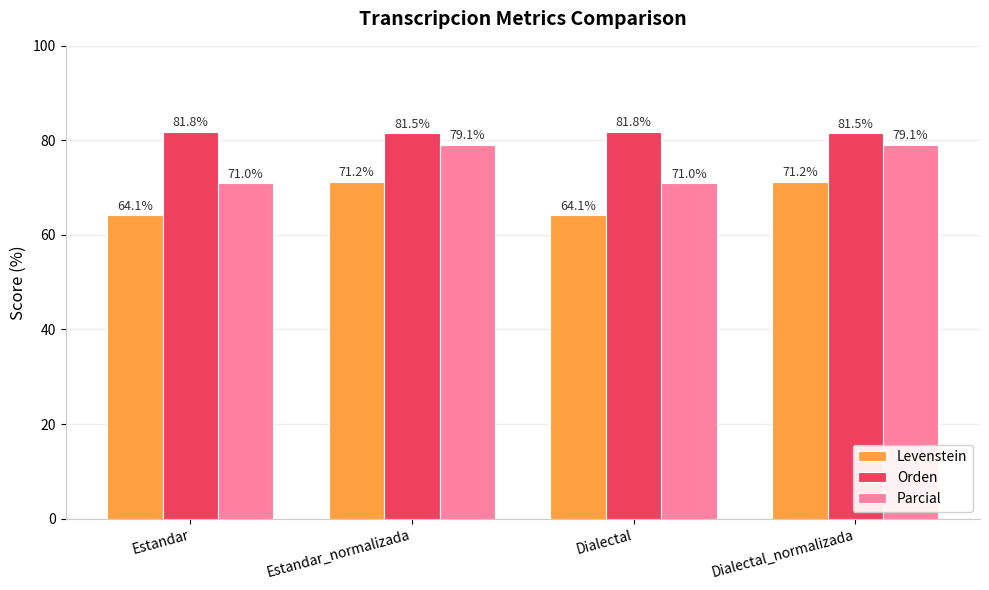

What is the total value across all series at Estandar?

216.9